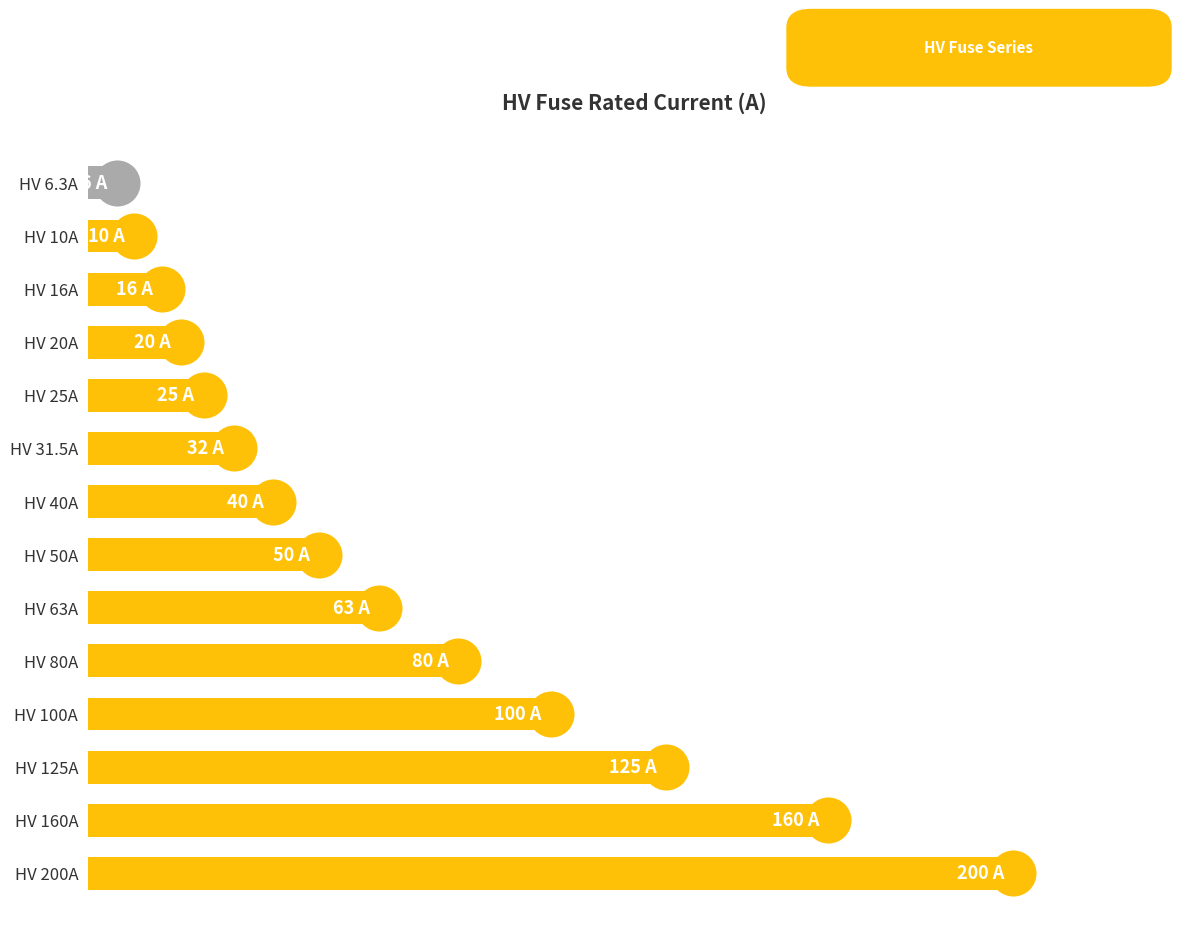

What is the ratio of the value at HV 63A to the value at HV 160A?

0.4